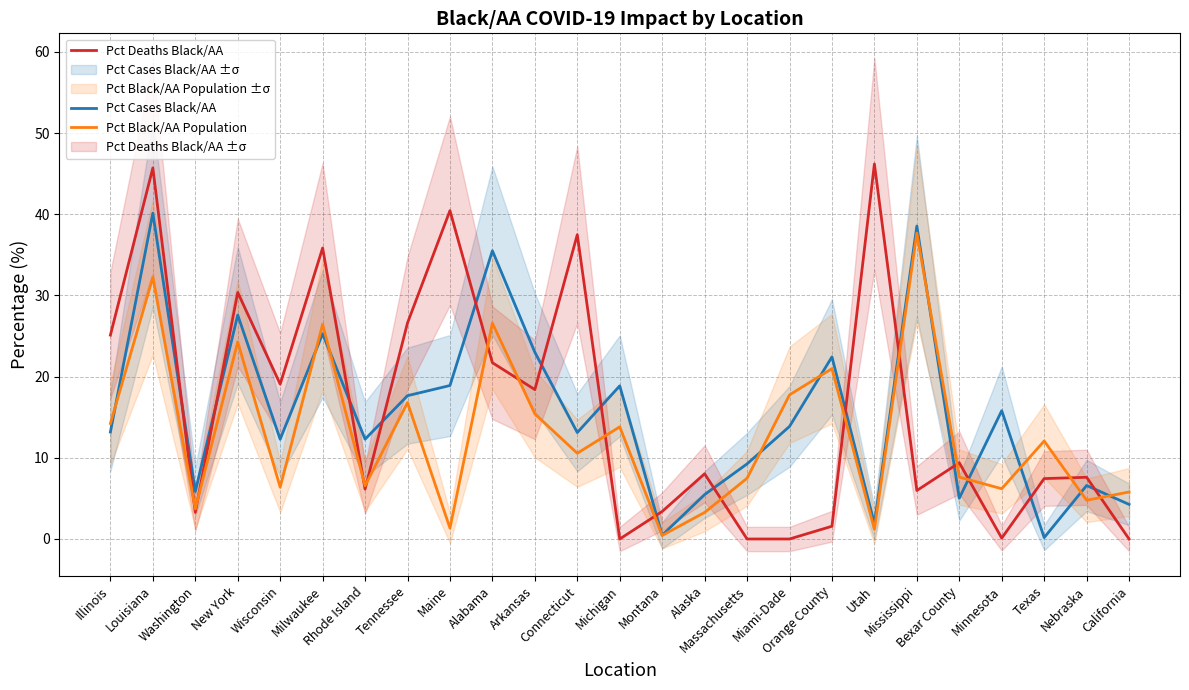

At which category does Pct Cases Black/AA reach its first local peak?

Louisiana